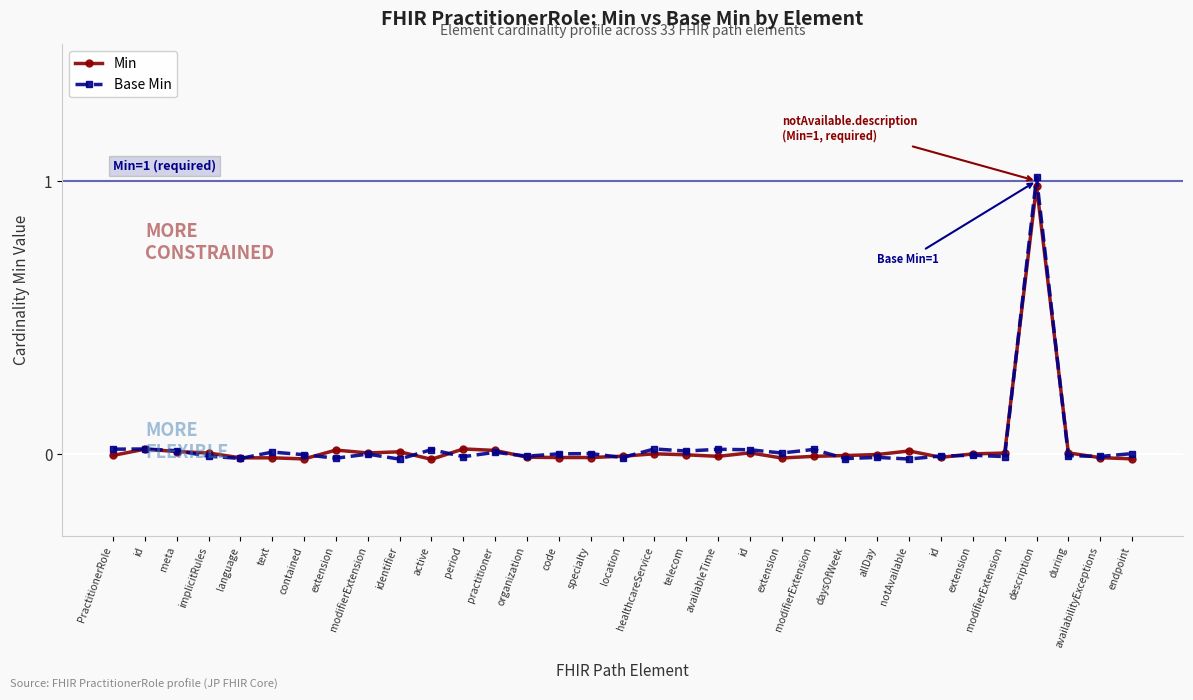

What are all the series names shown in the legend?

Min, Base Min